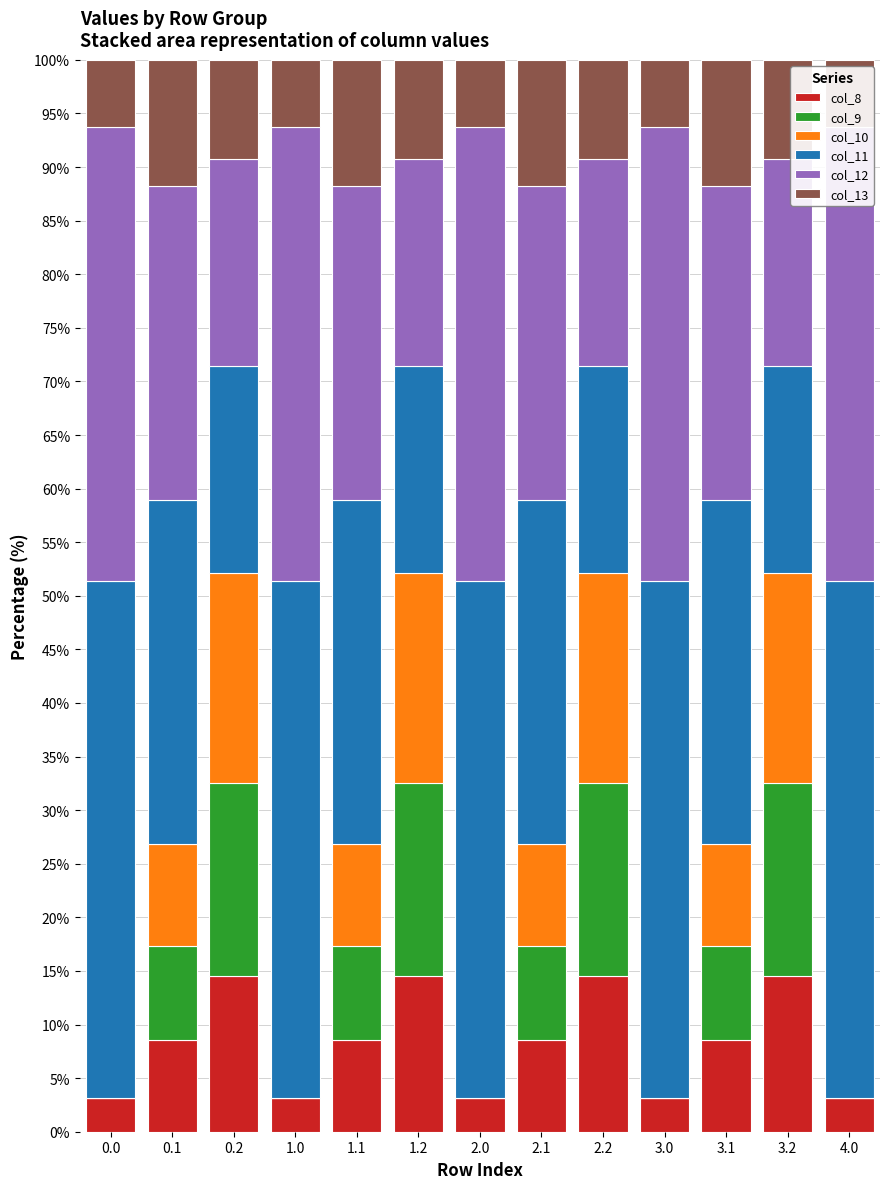

Rank the categories by col_12 value from lowest to highest.

0.2, 1.2, 2.2, 3.2, 0.1, 1.1, 2.1, 3.1, 0.0, 1.0, 2.0, 3.0, 4.0